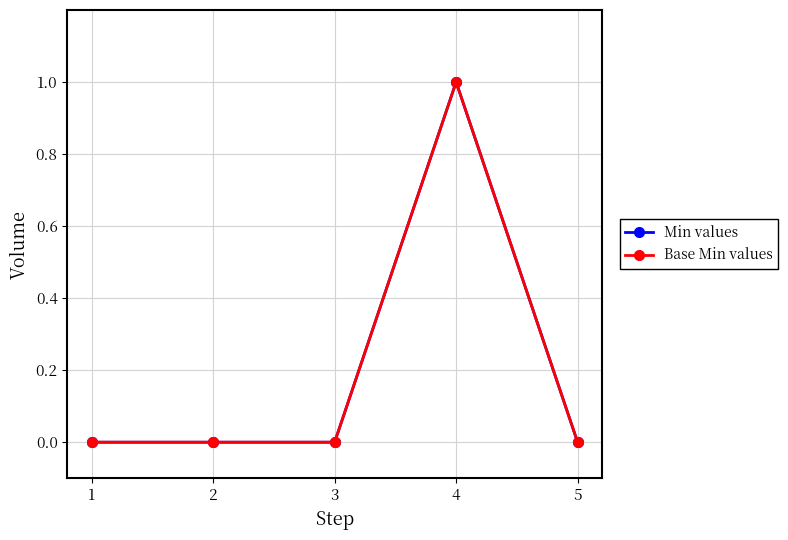

Which series changed the most between 3 and 4?

Min values